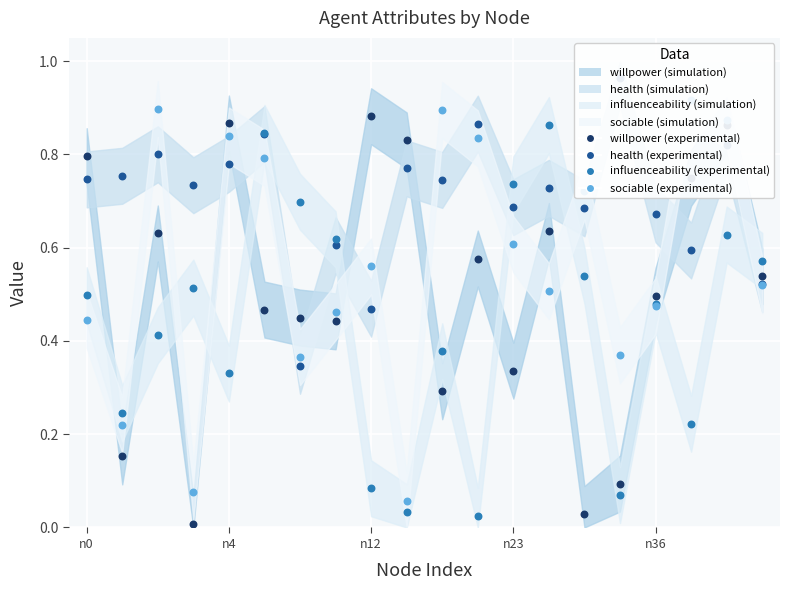

Which series contains the lowest Y value?

willpower